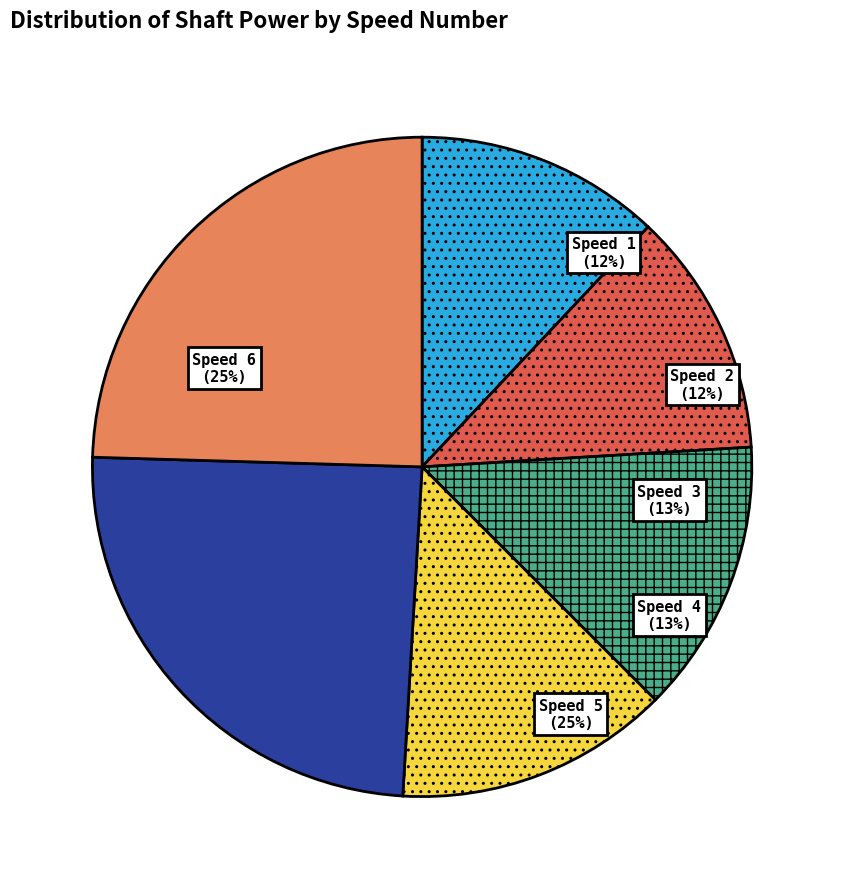

Is the sum of speed_number 3 and speed_number 6 greater than half?

Yes